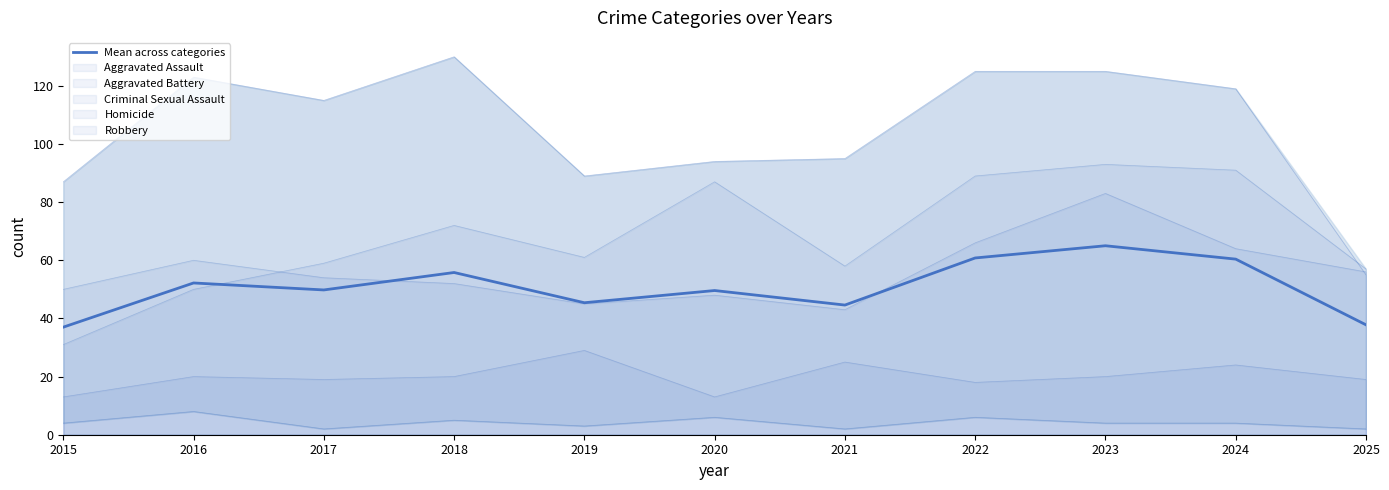

At which label is the value closest to 51?

2016